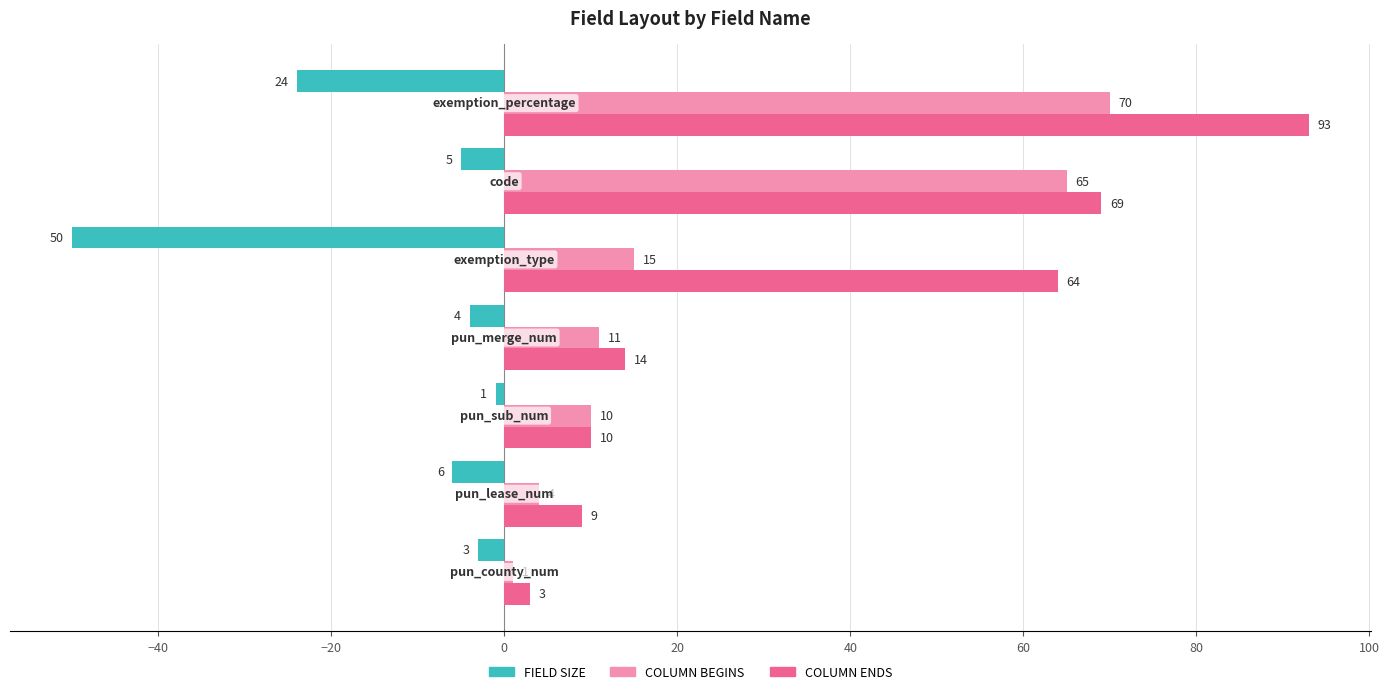

Which series has the largest range (max minus min)?

COLUMN ENDS